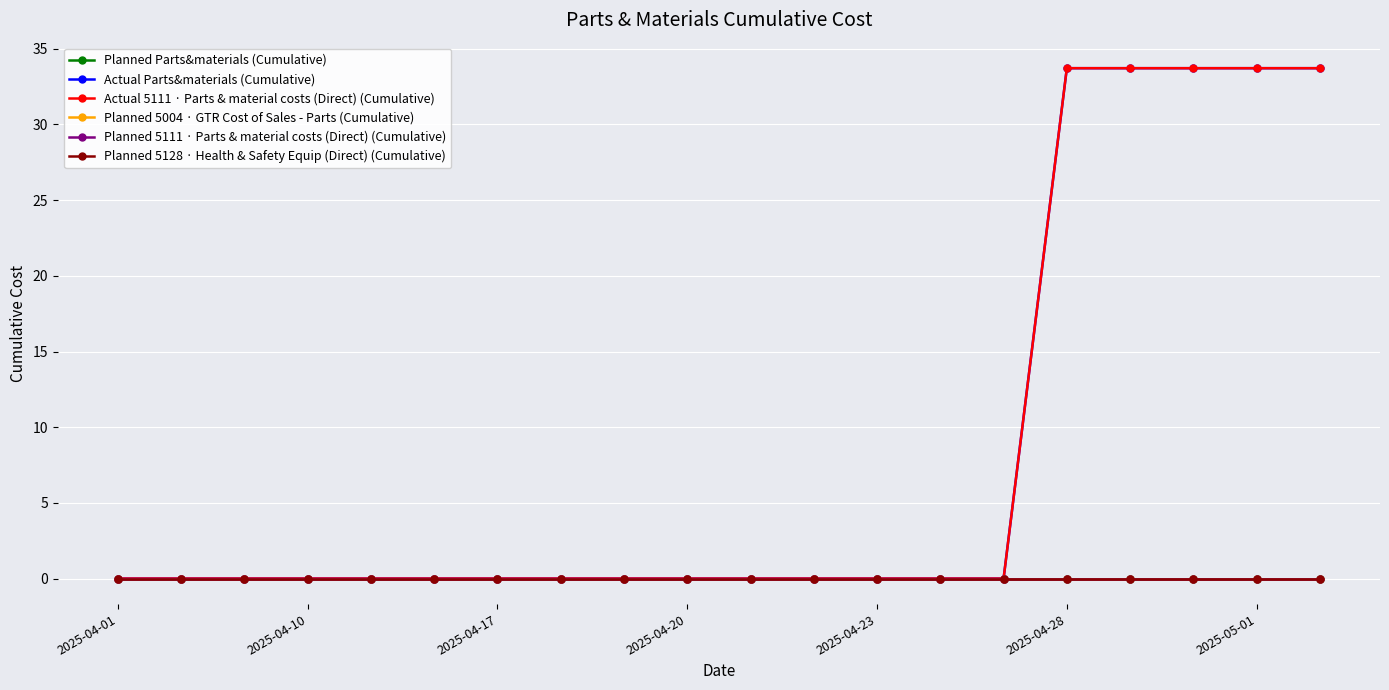

At how many categories does at least one series exceed 16?

5